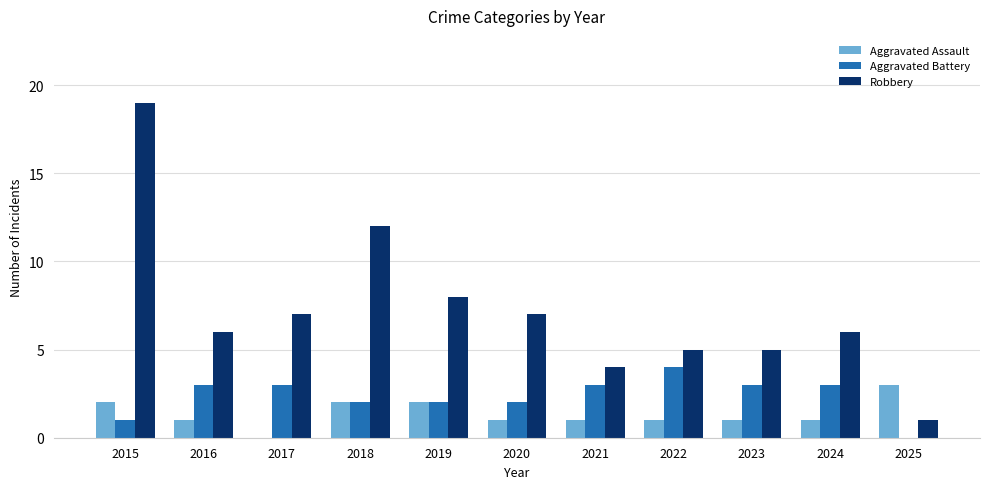

What is the sum of the Aggravated Assault values at 2020 and 2025?

4